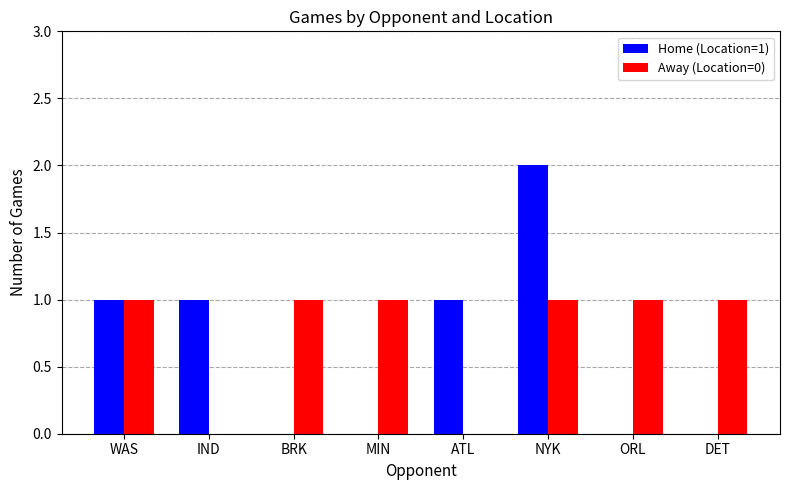

The value of Home (Location=1) at IND is 1. True or false?

True